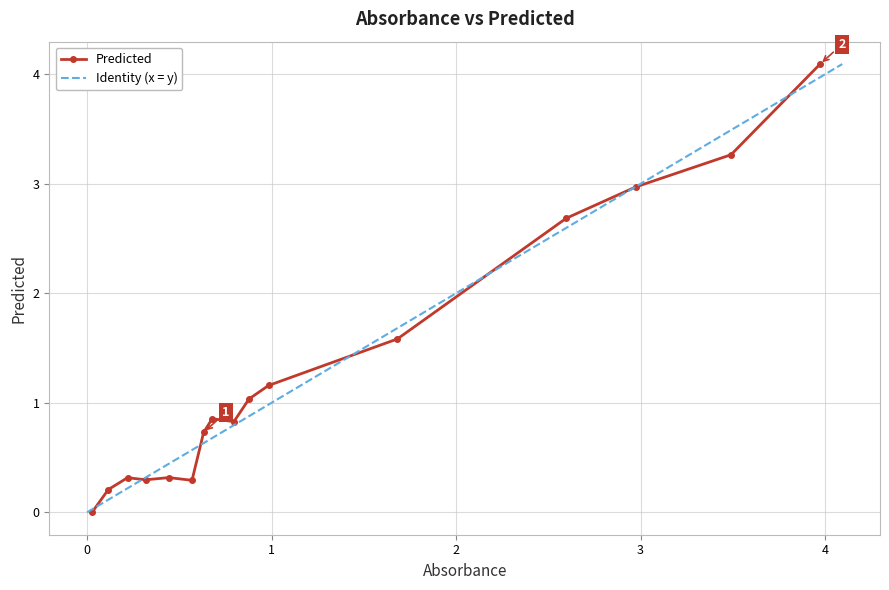

True or false: Predicted has more than 0 points higher than both neighbors.

True